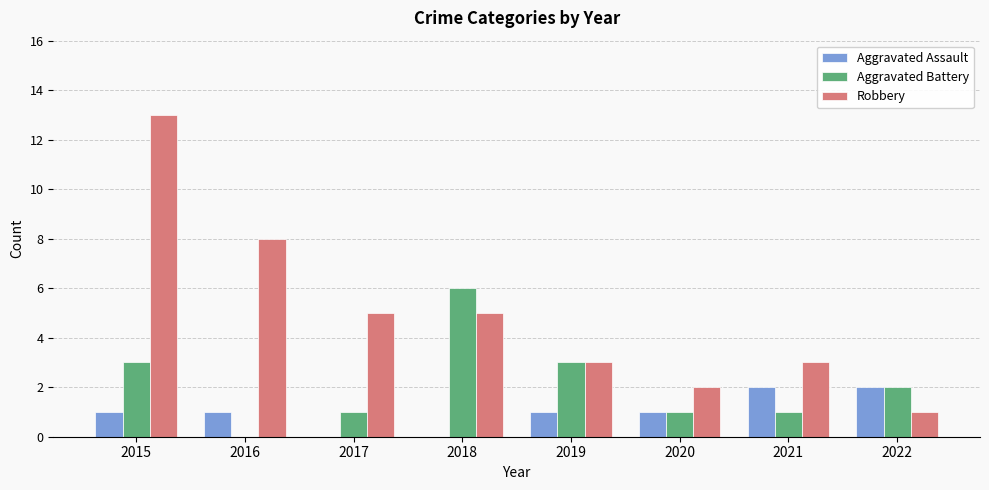

Which series has the largest total across all categories?

Robbery